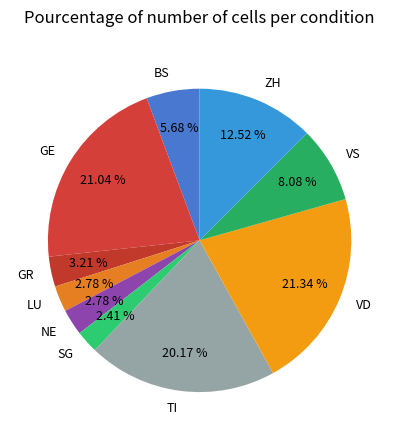

Is it true that TI is 20% of the pie?

True